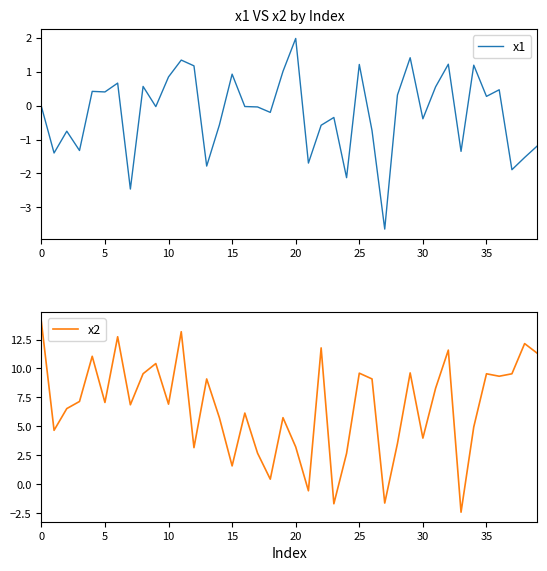

How many distinct data groups are displayed?

2